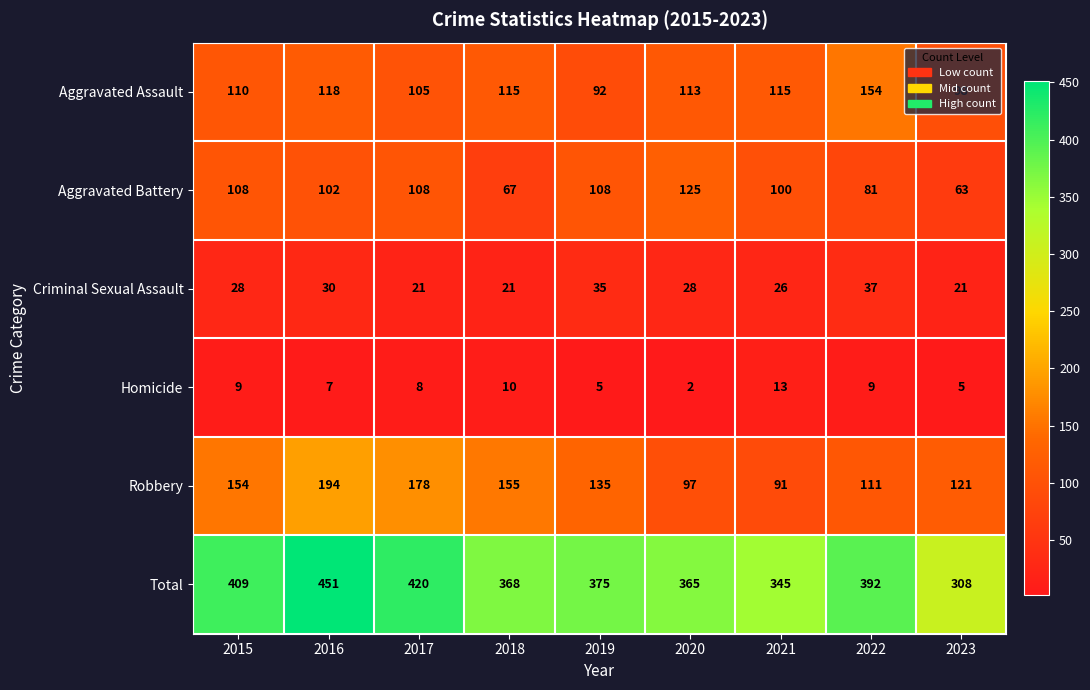

Rank the series at 2022 from highest to lowest value.

Total, Aggravated Assault, Robbery, Aggravated Battery, Criminal Sexual Assault, Homicide